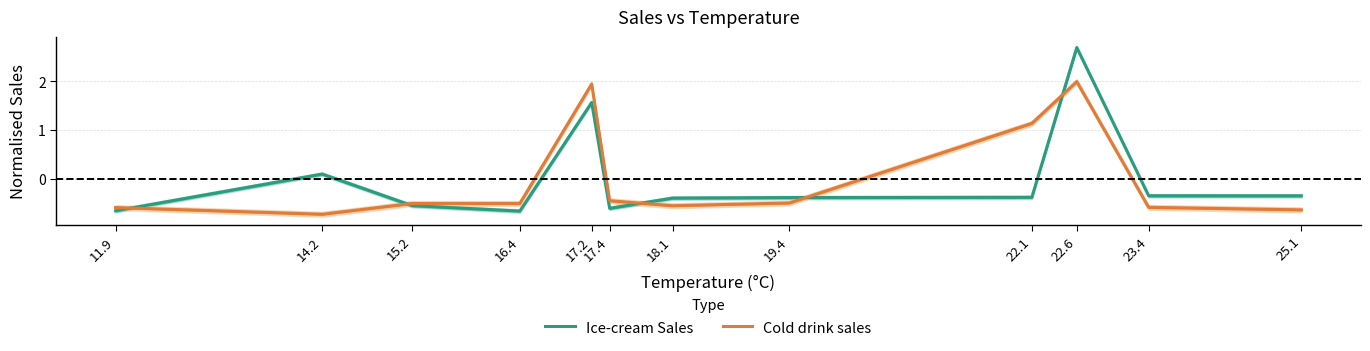

Reading left to right, transcribe all the data shown in this chart.

Ice-cream Sales: -0.7	0.1	-0.6	-0.7	1.6	-0.6	-0.4	-0.4	-0.4	2.7	-0.4	-0.4
Cold drink sales: -0.6	-0.7	-0.5	-0.5	1.9	-0.5	-0.6	-0.5	1.1	2.0	-0.6	-0.6